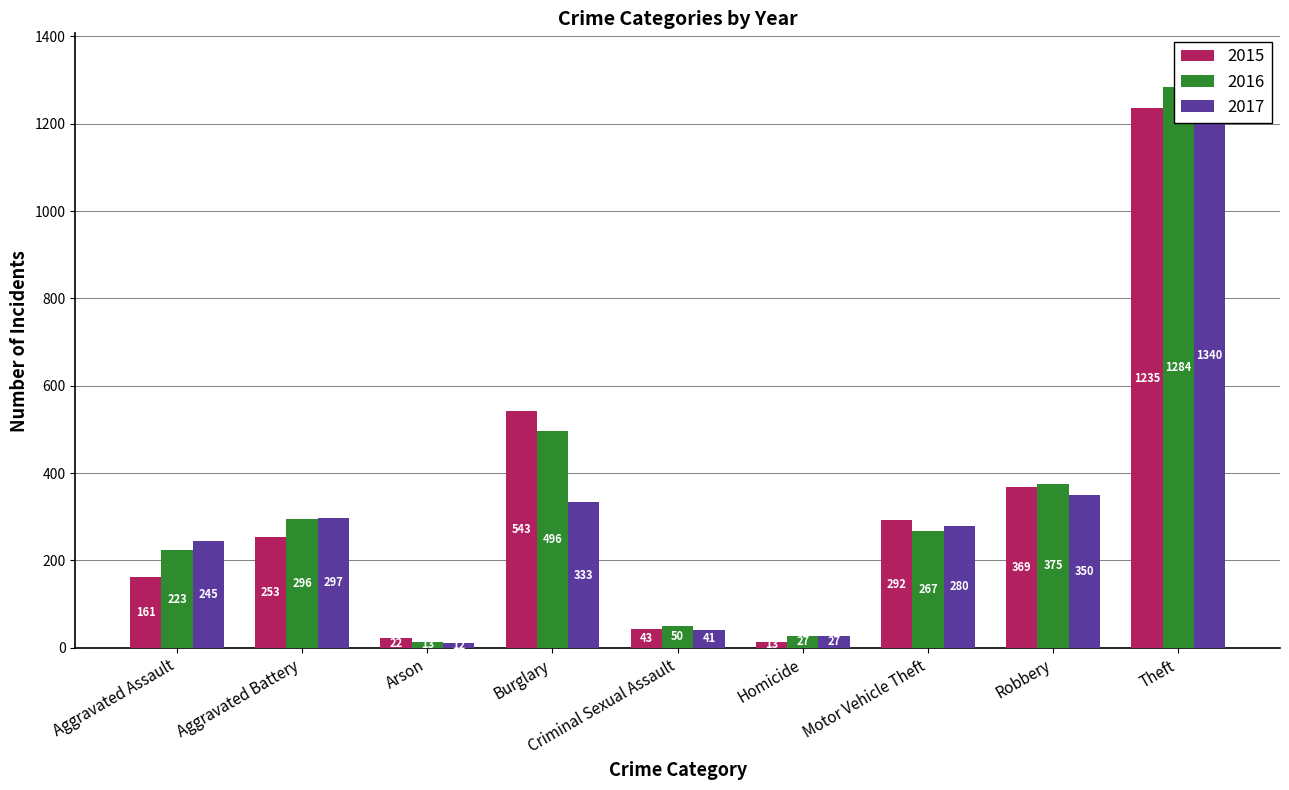

What is the value of the 2016 bar at the 5th from the left?

50